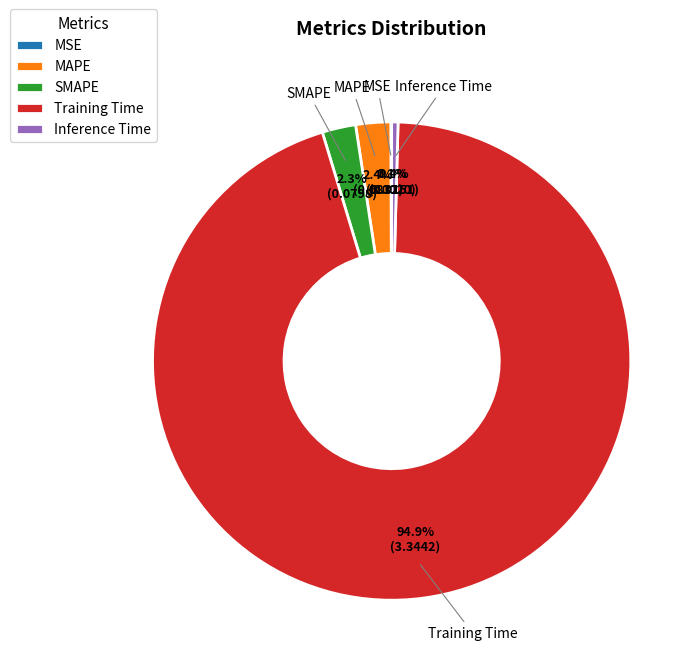

Between Training Time and MAPE, which is larger?

Training Time